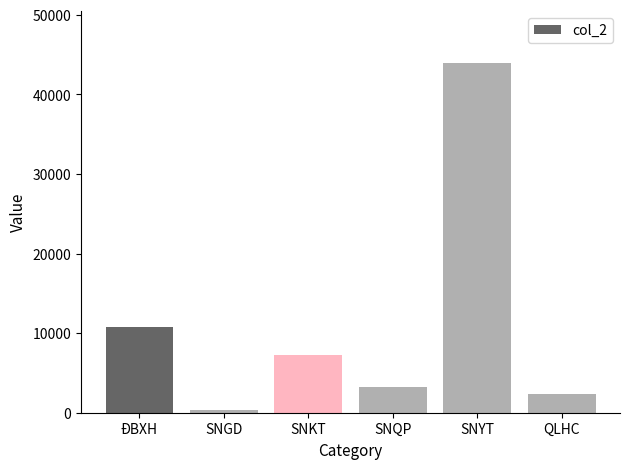

What position from the left is SNQP?

4